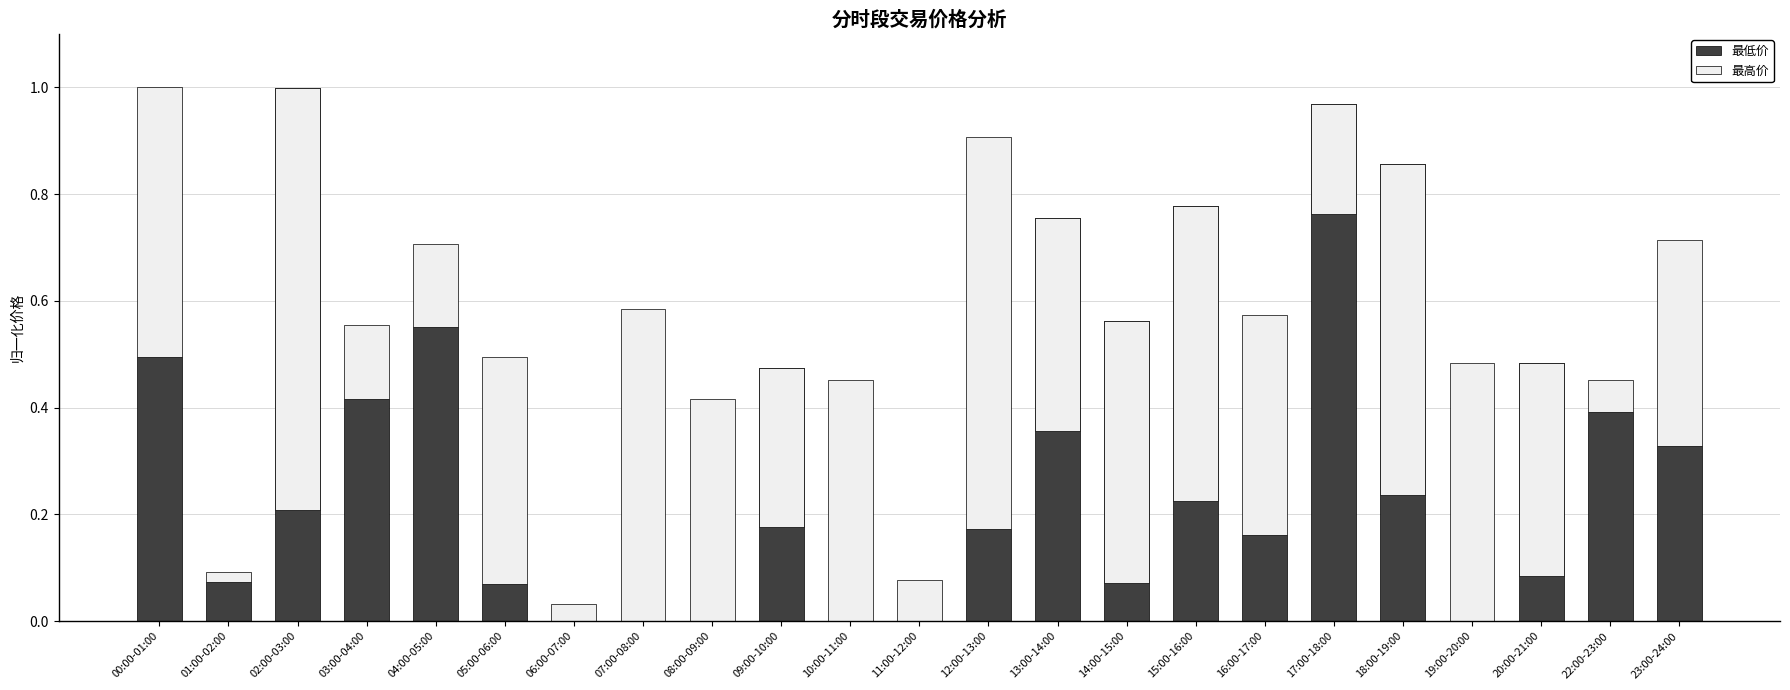

Where does the 最高价 series first go above 0?

00:00-01:00